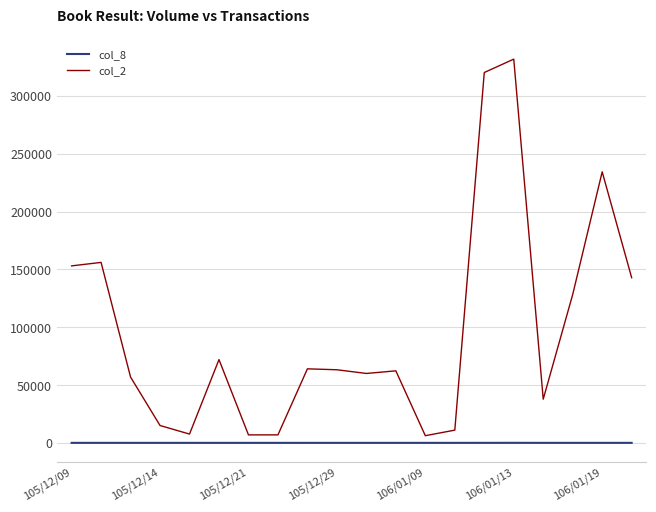

What is the greatest value displayed?

331740